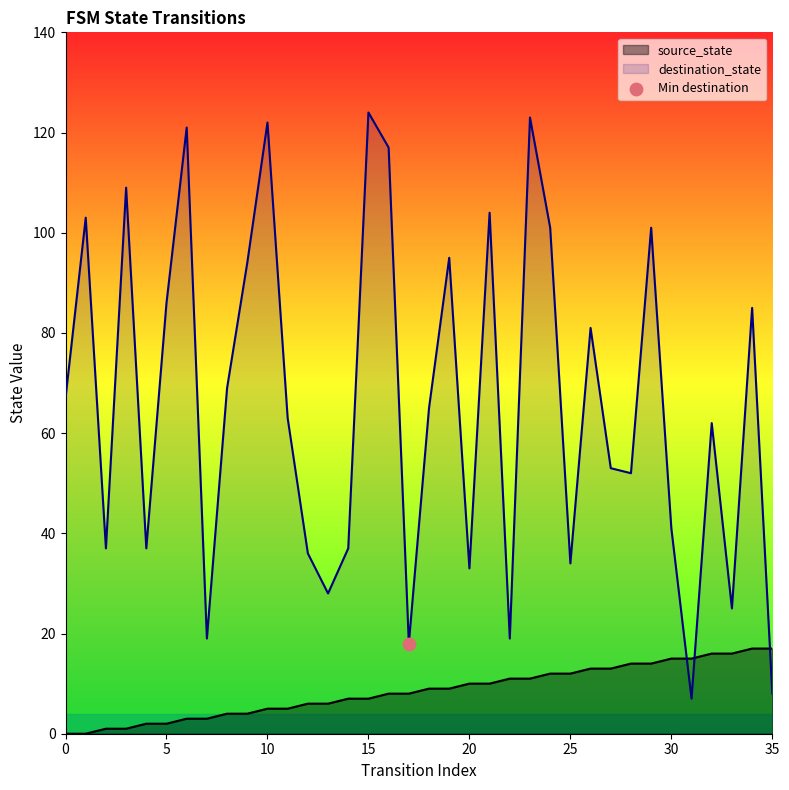

Which series reaches the minimum Y coordinate?

source_state